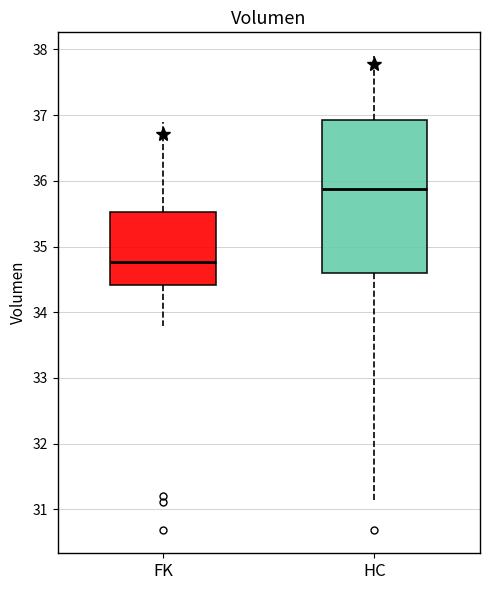

Reading left to right, transcribe this box plot: for each box, give where its median line is, the range the box spans, and where its two whiskers end, as read against the y-axis. The values are not printed on the chart, so give them approximately, as read against the axis.

FK: median 34.8, box 34.4 to 35.5, whiskers 33.8 to 36.9
HC: median 35.9, box 34.6 to 36.9, whiskers 31.1 to 37.9